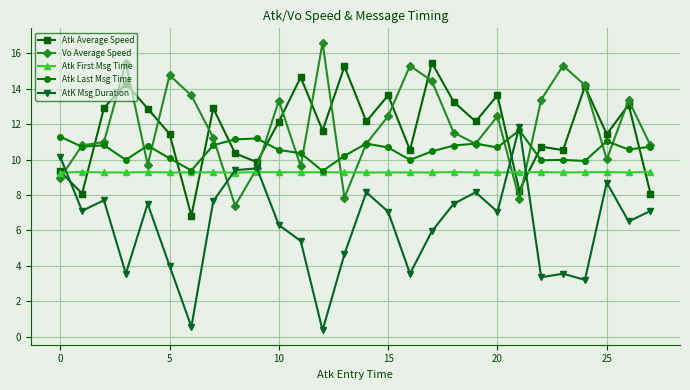

What is the lowest value of the Atk First Msg Time series?

9.3